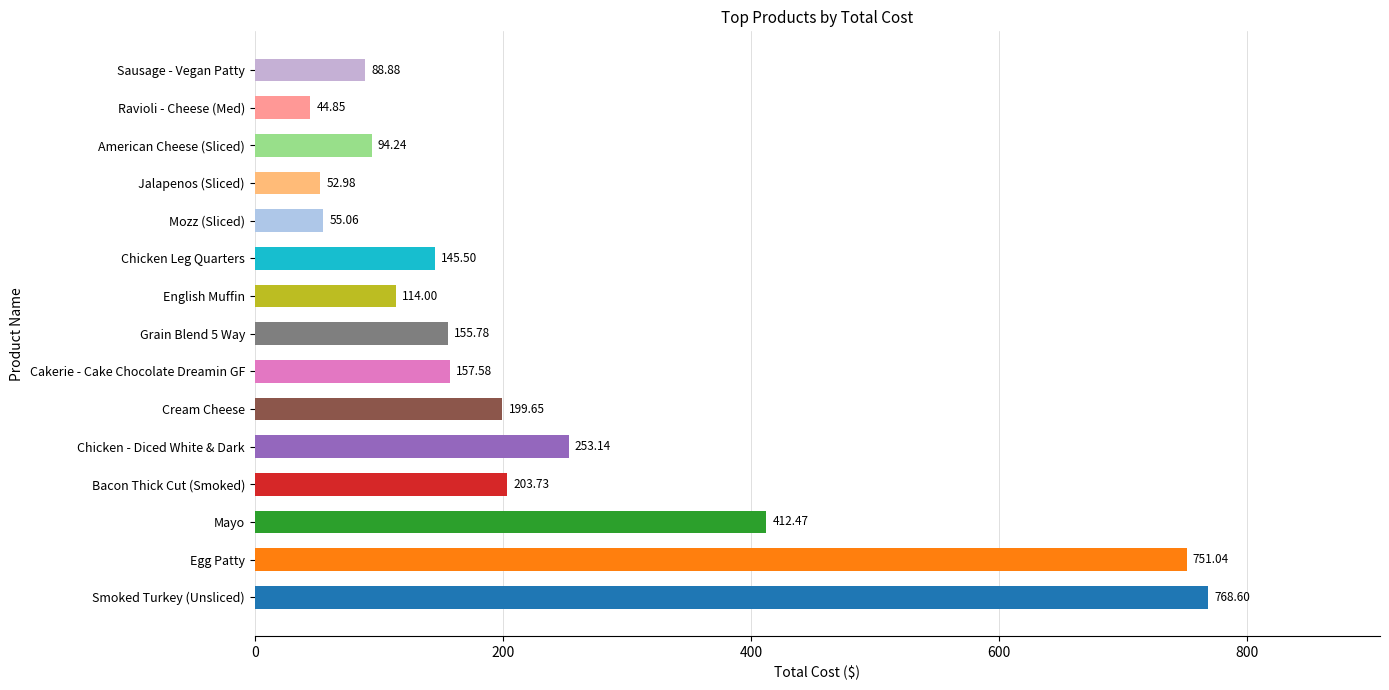

How many distinct data groups are displayed?

1